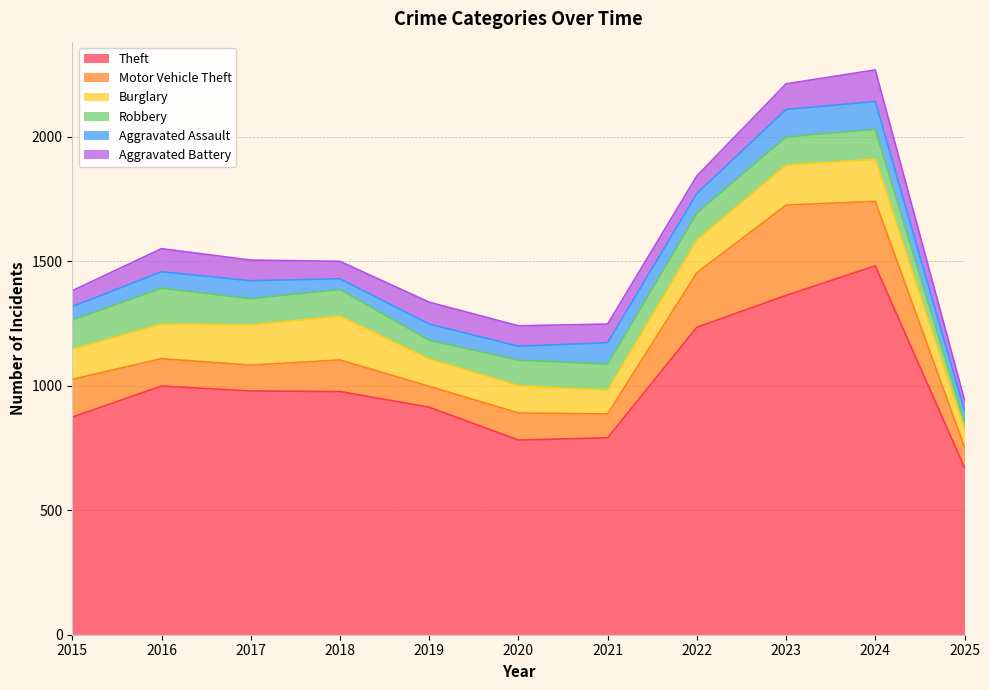

What is the maximum value for Motor Vehicle Theft?

363